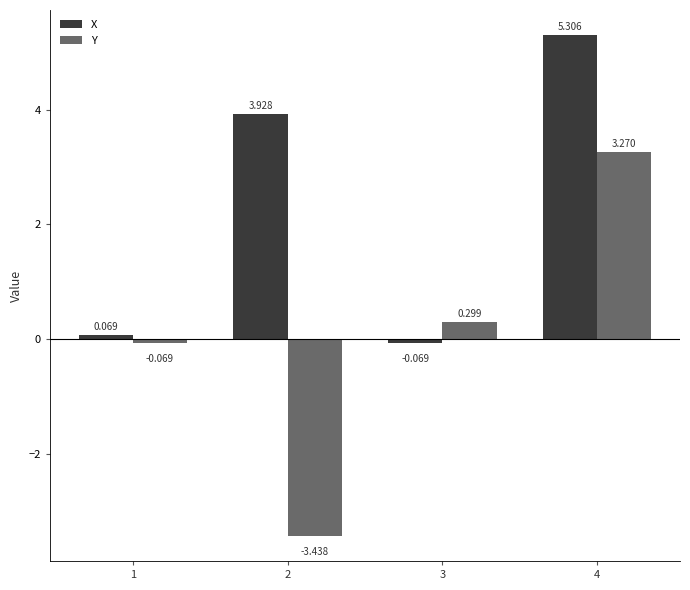

What is the total value across all series at 3?

0.2